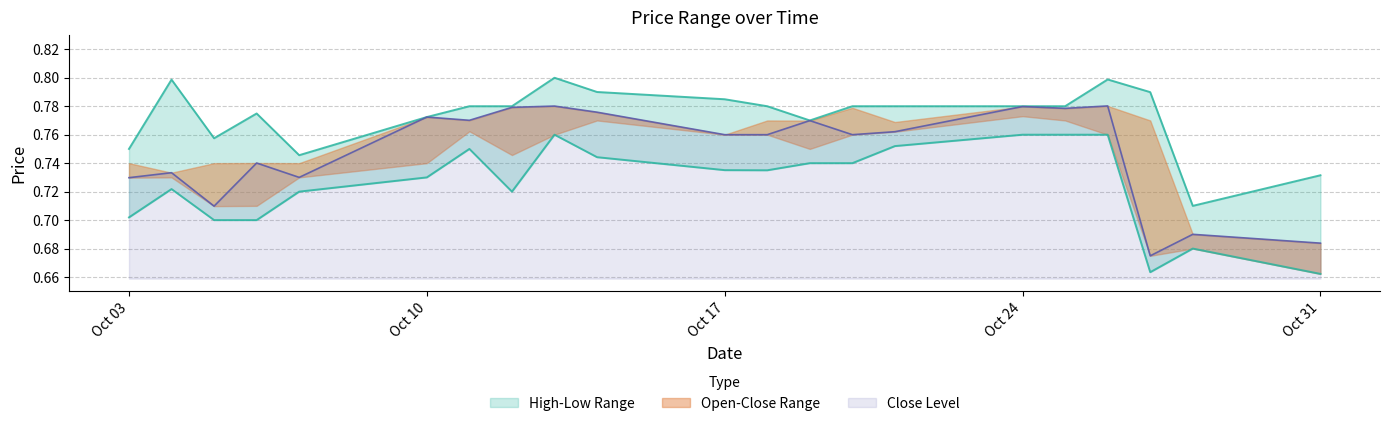

The value of Close at Oct 03 is 1.1. True or false?

False